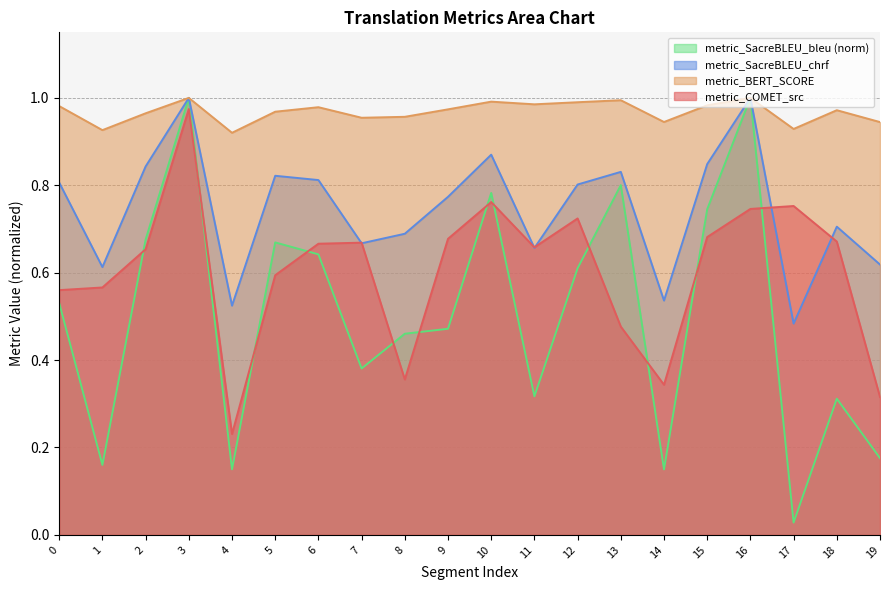

Which category has the lowest value across all series?

17